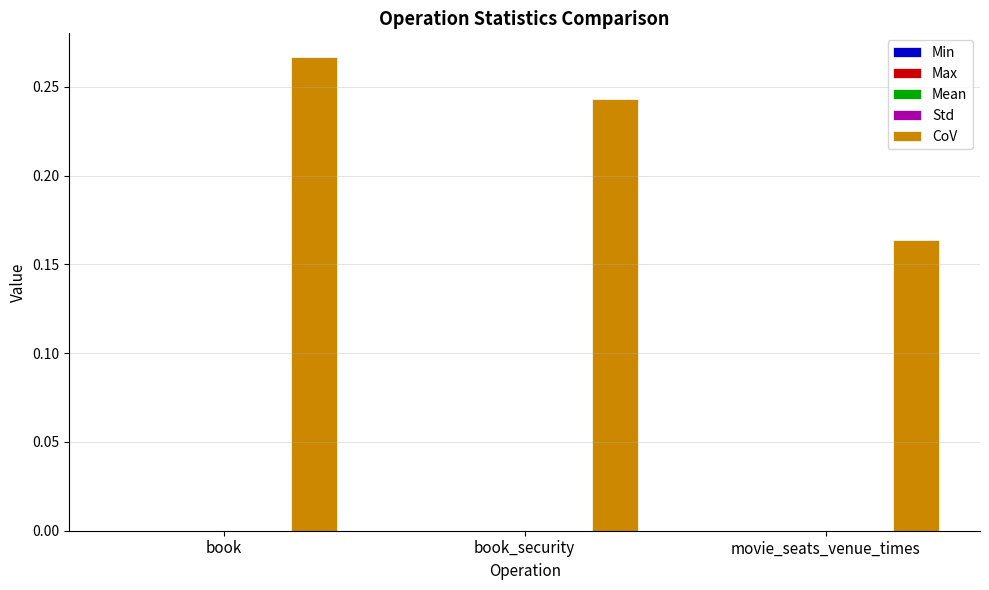

Which series has the largest total across all categories?

CoV